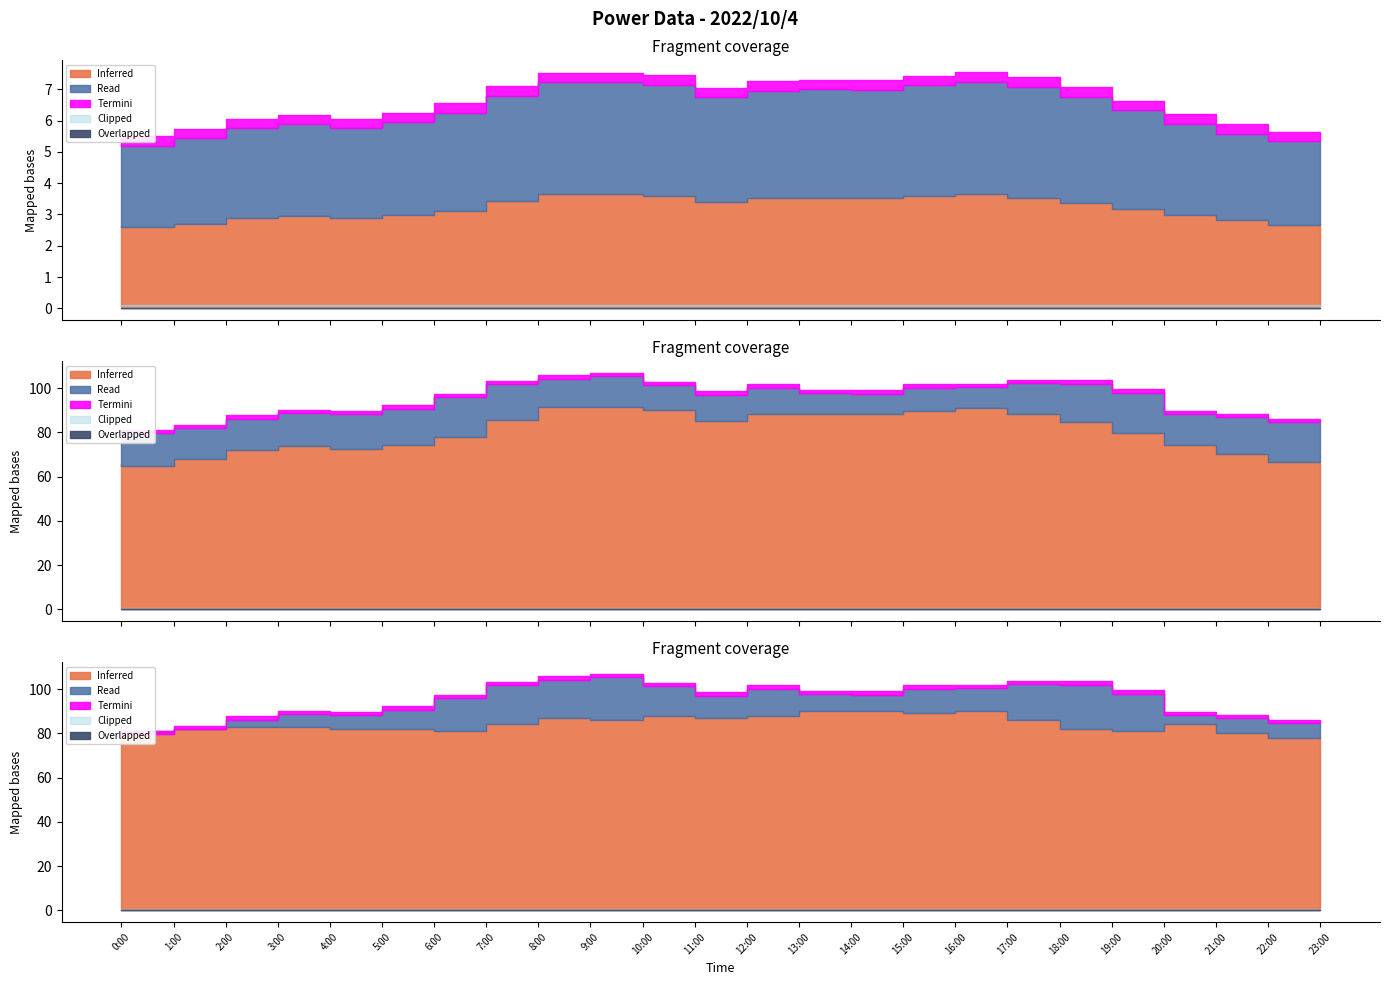

True or false: Capacity (kW) has a value of 576 at 2:00.

False